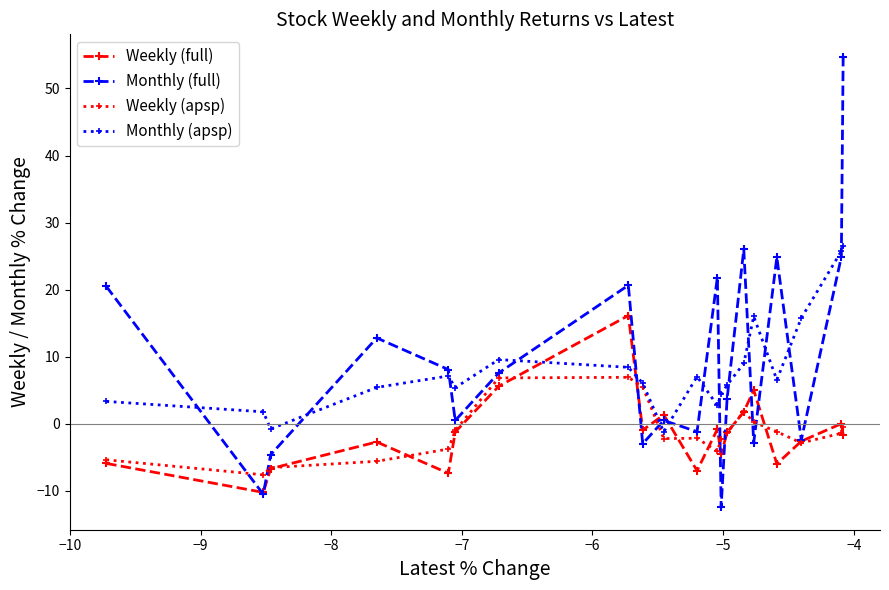

What is the difference between the maximum and minimum values in the Weekly (full) series?

26.4